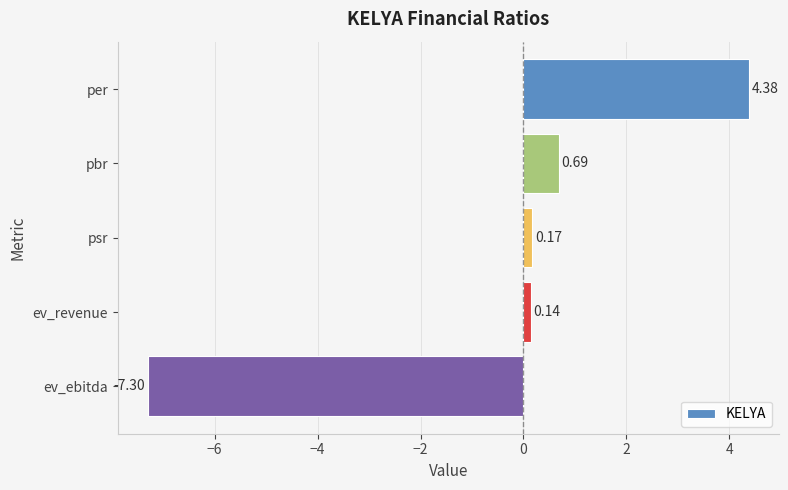

What is the label of the 1st bar from the bottom?

ev_ebitda